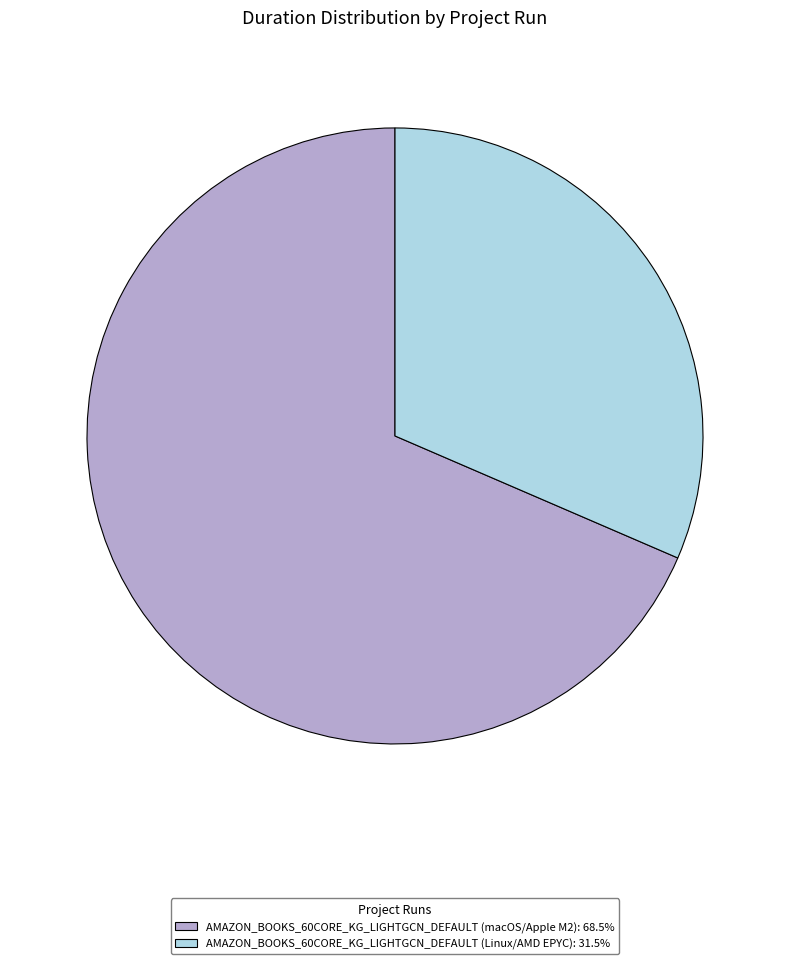

Is there a majority slice in this chart?

Yes